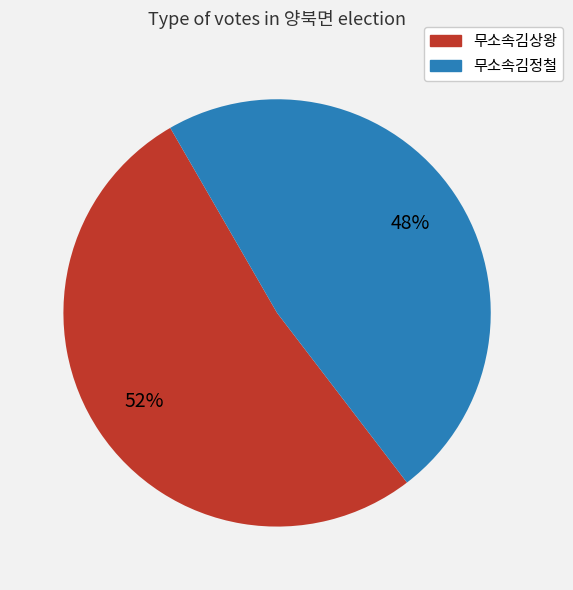

The 무소속김정철 slice represents 61% of the pie. True or false?

False